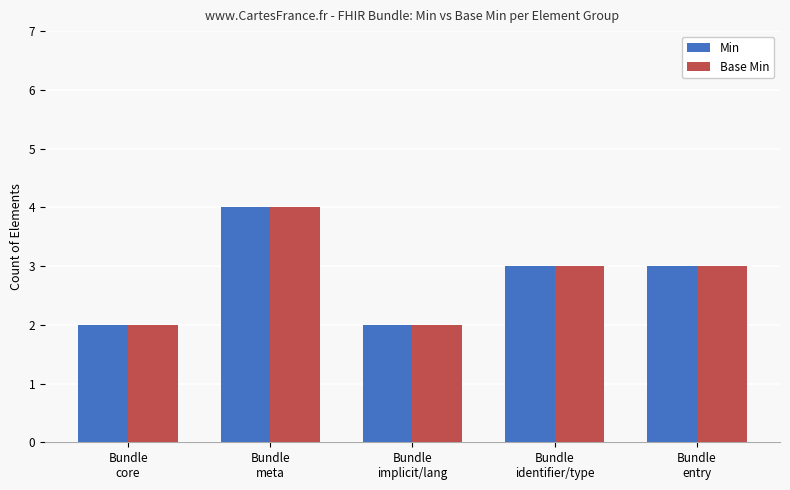

The Base Min series shows 2 at Bundle
implicit/lang. True or false?

True